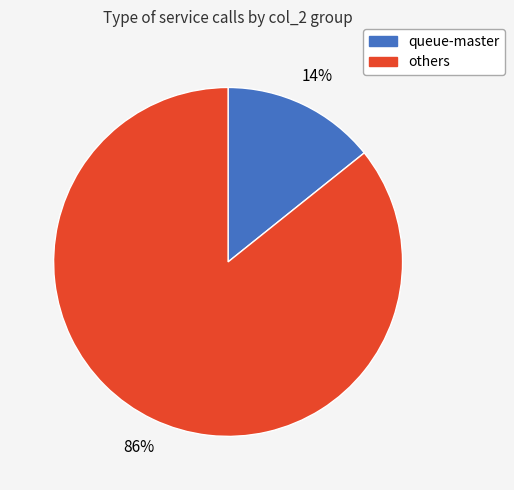

Is there any slice that represents more than half of the pie?

Yes